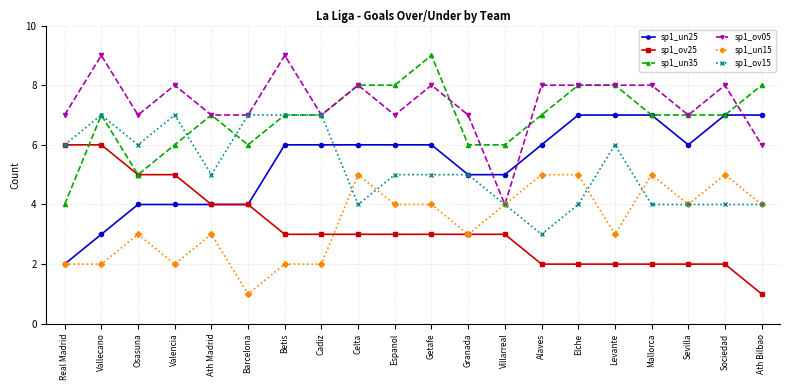

What is the label of the 16th point from the right?

Ath Madrid